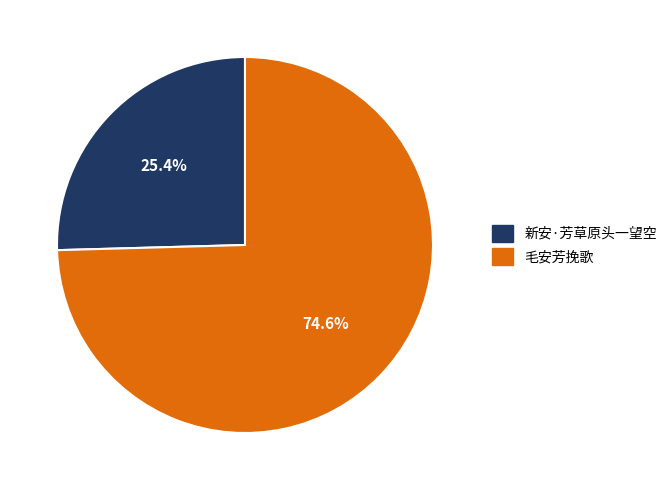

What is the ratio of the value at 毛安芳挽歌 to the value at 新安·芳草原头一望空?

2.9